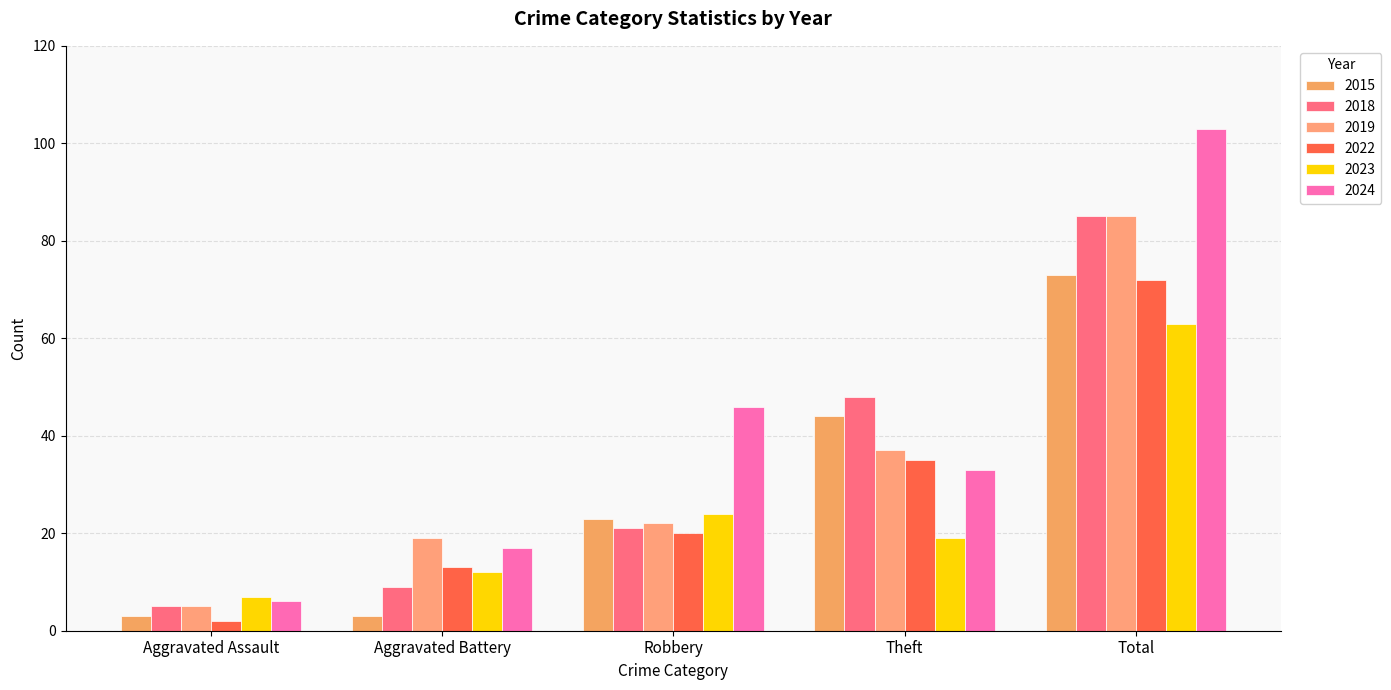

What is the difference between the maximum and second lowest values in the 2023 series?

51